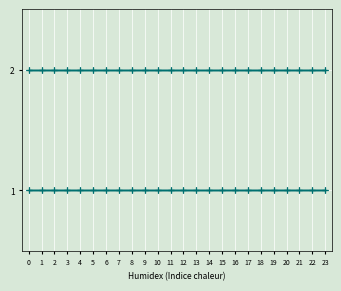

Reading left to right, what are all the values shown in this chart?

0: 0=2	1=2	2=2	3=2	4=2	5=2	6=2	7=2	8=2	9=2	10=2	11=2	12=2	13=2	14=2	15=2	16=2	17=2	18=2	19=2	20=2	21=2	22=2	23=2
1: 0=2	1=2	2=2	3=2	4=2	5=2	6=2	7=2	8=2	9=2	10=2	11=2	12=2	13=2	14=2	15=2	16=2	17=2	18=2	19=2	20=2	21=2	22=2	23=2
3: 0=1	1=1	2=1	3=1	4=1	5=1	6=1	7=1	8=1	9=1	10=1	11=1	12=1	13=1	14=1	15=1	16=1	17=1	18=1	19=1	20=1	21=1	22=1	23=1
4: 0=1	1=1	2=1	3=1	4=1	5=1	6=1	7=1	8=1	9=1	10=1	11=1	12=1	13=1	14=1	15=1	16=1	17=1	18=1	19=1	20=1	21=1	22=1	23=1
5: 0=1	1=1	2=1	3=1	4=1	5=1	6=1	7=1	8=1	9=1	10=1	11=1	12=1	13=1	14=1	15=1	16=1	17=1	18=1	19=1	20=1	21=1	22=1	23=1
6: 0=2	1=2	2=2	3=2	4=2	5=2	6=2	7=2	8=2	9=2	10=2	11=2	12=2	13=2	14=2	15=2	16=2	17=2	18=2	19=2	20=2	21=2	22=2	23=2